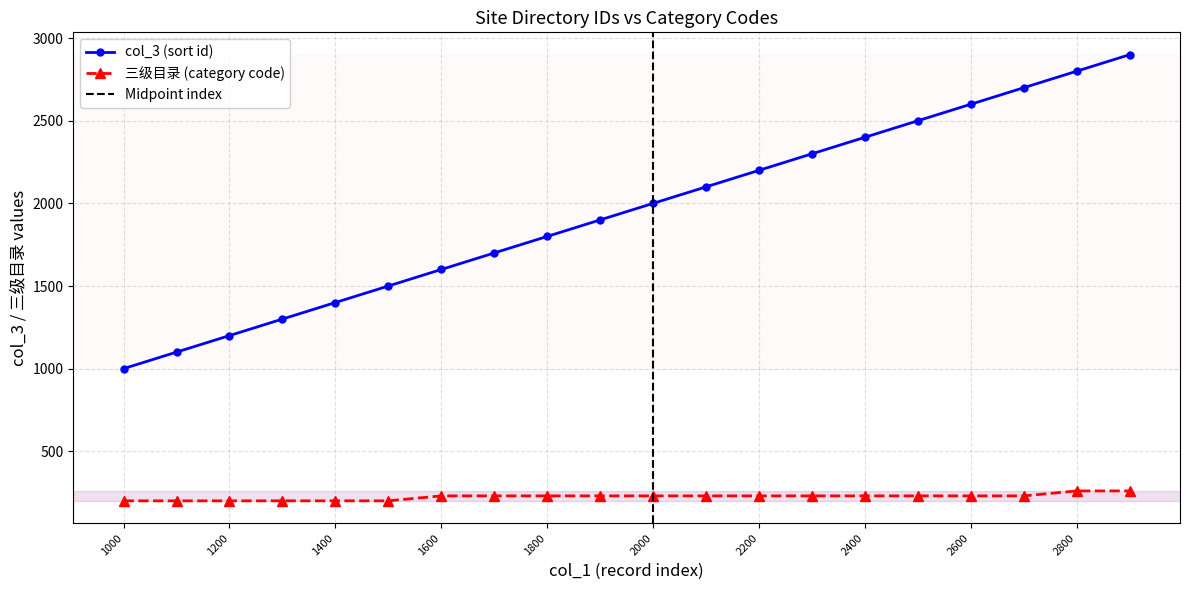

What is the spread (max minus min) of values at 2700?

2470